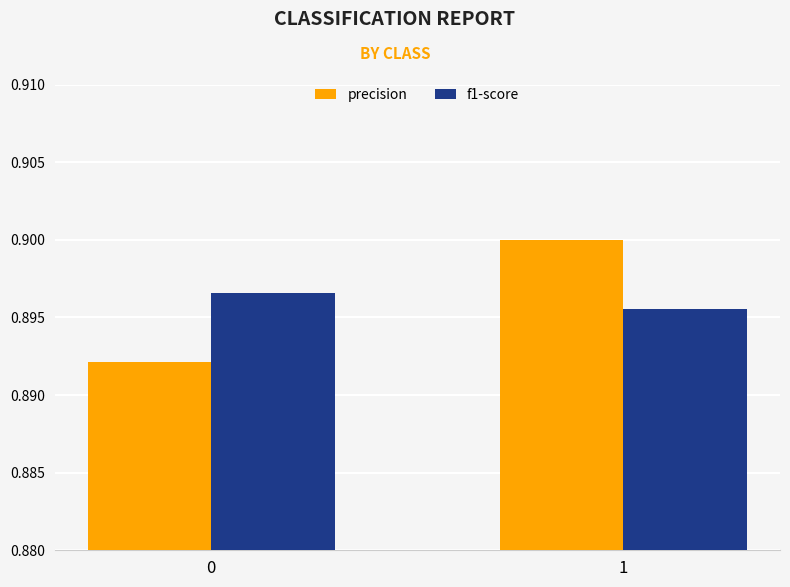

List the series in order of their peak value, lowest first.

f1-score, precision